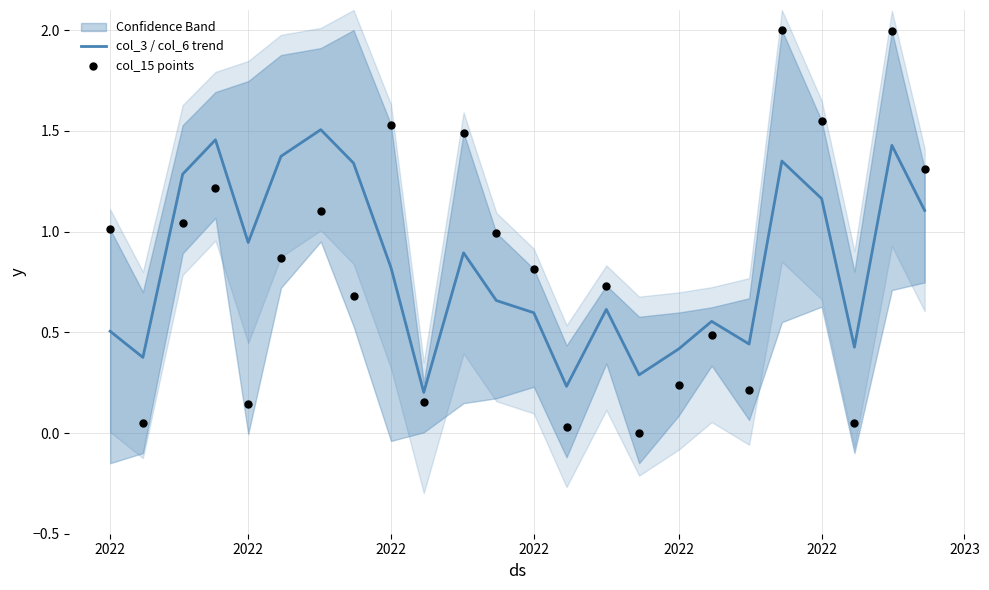

Which series has the largest Y range (max minus min)?

col_15 points